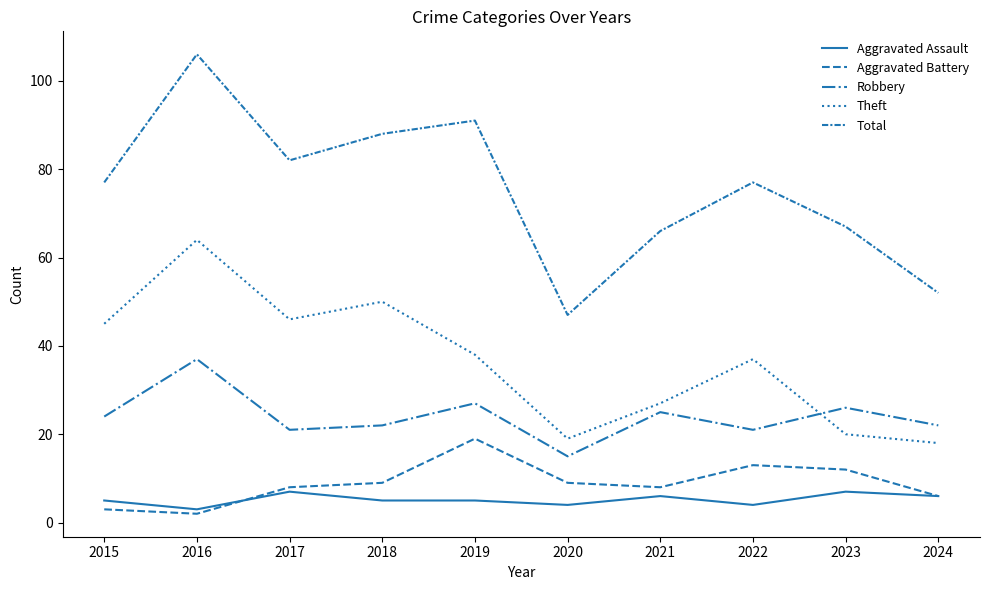

What is the approximate value of Aggravated Assault at 2020?

4